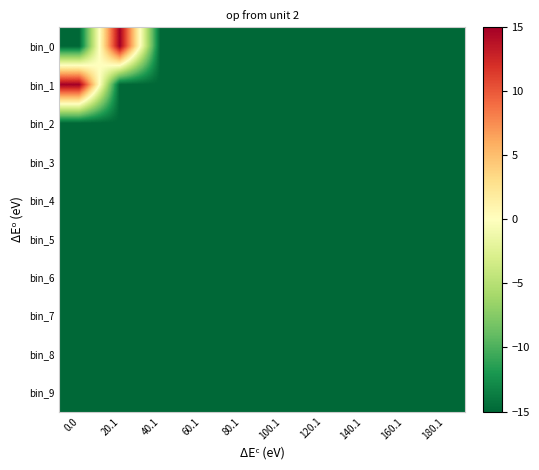

Reading left to right, extract all data points from this chart.

bin_0: 0.0=-15.0	20.1=15.0	40.1=-15.0	60.1=-15.0	80.1=-15.0	100.1=-15.0	120.1=-15.0	140.1=-15.0	160.1=-15.0	180.1=-15.0
bin_1: 0.0=15.0	20.1=-15.0	40.1=-15.0	60.1=-15.0	80.1=-15.0	100.1=-15.0	120.1=-15.0	140.1=-15.0	160.1=-15.0	180.1=-15.0
bin_2: 0.0=-15.0	20.1=-15.0	40.1=-15.0	60.1=-15.0	80.1=-15.0	100.1=-15.0	120.1=-15.0	140.1=-15.0	160.1=-15.0	180.1=-15.0
bin_3: 0.0=-15.0	20.1=-15.0	40.1=-15.0	60.1=-15.0	80.1=-15.0	100.1=-15.0	120.1=-15.0	140.1=-15.0	160.1=-15.0	180.1=-15.0
bin_4: 0.0=-15.0	20.1=-15.0	40.1=-15.0	60.1=-15.0	80.1=-15.0	100.1=-15.0	120.1=-15.0	140.1=-15.0	160.1=-15.0	180.1=-15.0
bin_5: 0.0=-15.0	20.1=-15.0	40.1=-15.0	60.1=-15.0	80.1=-15.0	100.1=-15.0	120.1=-15.0	140.1=-15.0	160.1=-15.0	180.1=-15.0
bin_6: 0.0=-15.0	20.1=-15.0	40.1=-15.0	60.1=-15.0	80.1=-15.0	100.1=-15.0	120.1=-15.0	140.1=-15.0	160.1=-15.0	180.1=-15.0
bin_7: 0.0=-15.0	20.1=-15.0	40.1=-15.0	60.1=-15.0	80.1=-15.0	100.1=-15.0	120.1=-15.0	140.1=-15.0	160.1=-15.0	180.1=-15.0
bin_8: 0.0=-15.0	20.1=-15.0	40.1=-15.0	60.1=-15.0	80.1=-15.0	100.1=-15.0	120.1=-15.0	140.1=-15.0	160.1=-15.0	180.1=-15.0
bin_9: 0.0=-15.0	20.1=-15.0	40.1=-15.0	60.1=-15.0	80.1=-15.0	100.1=-15.0	120.1=-15.0	140.1=-15.0	160.1=-15.0	180.1=-15.0